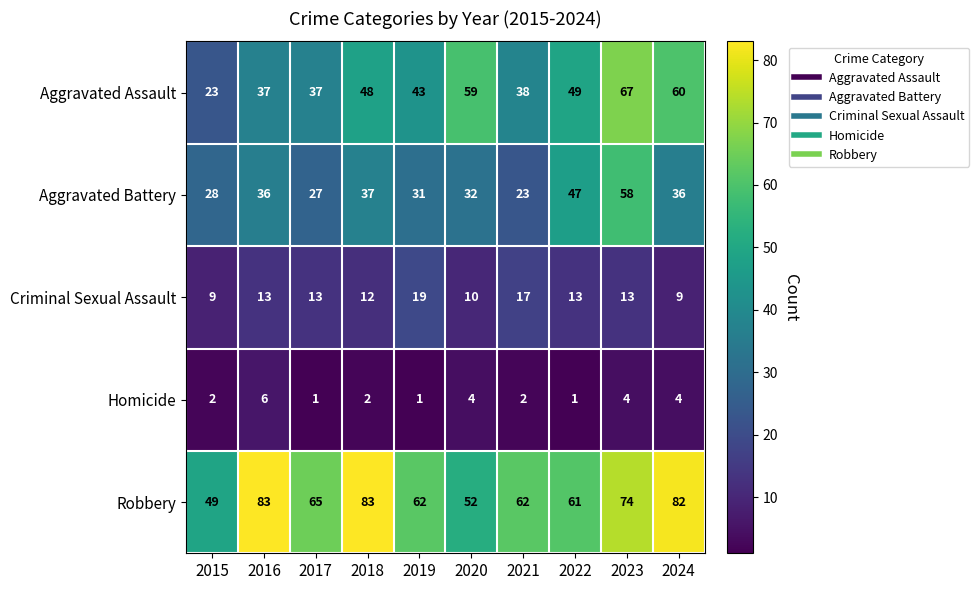

Where is Aggravated Battery nearest to the value 40?

2018